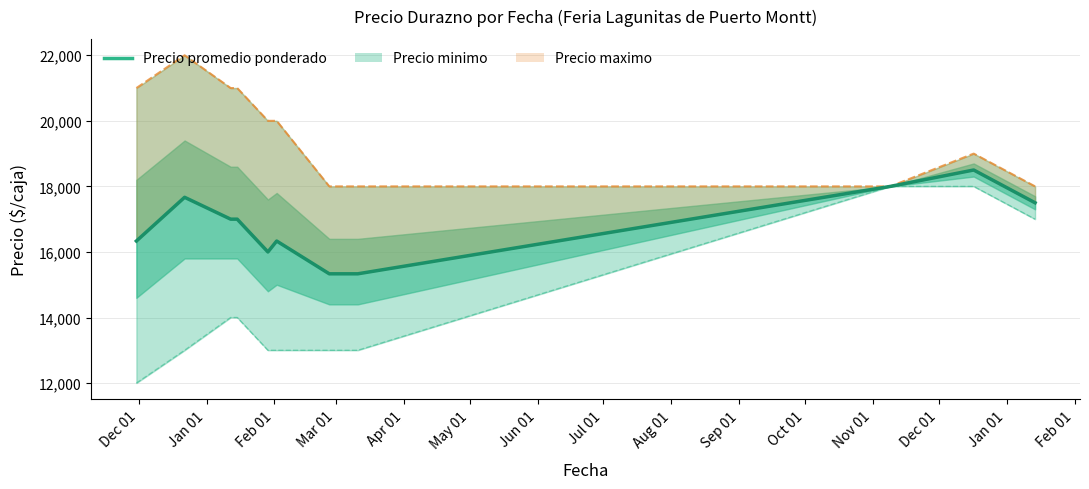

How many lines are shown in the chart?

1